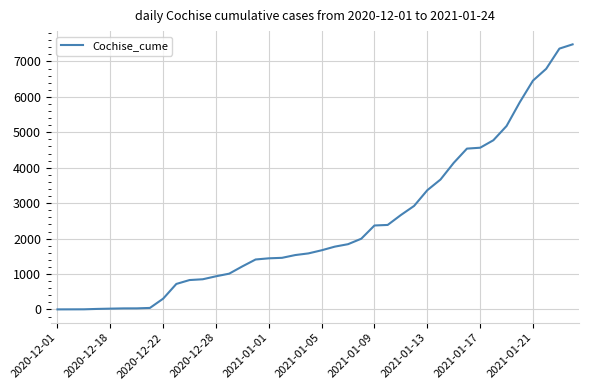

What is the difference between the maximum and minimum values?

7479